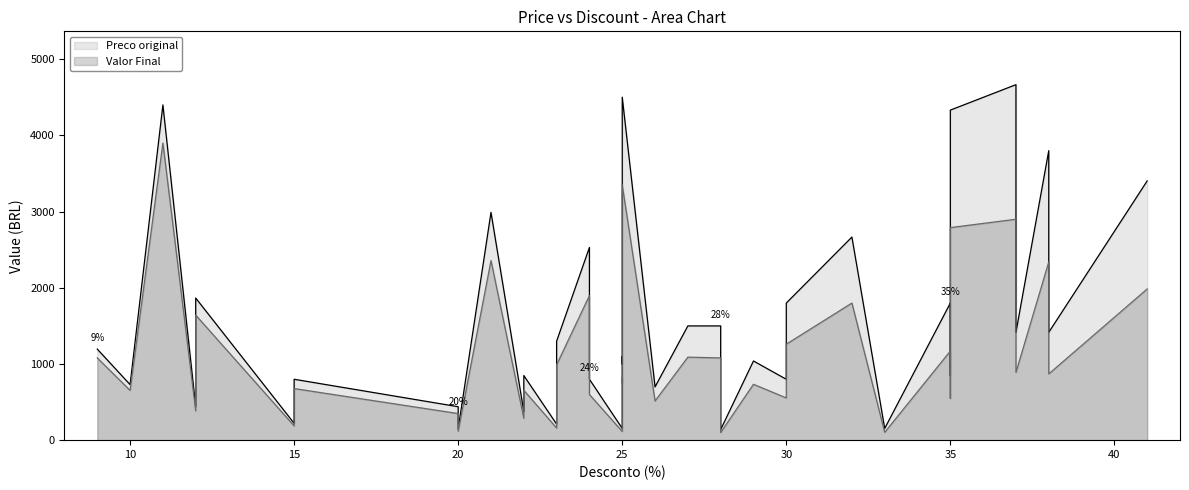

What is the difference between the maximum and minimum values in the Valor Final series?

3799